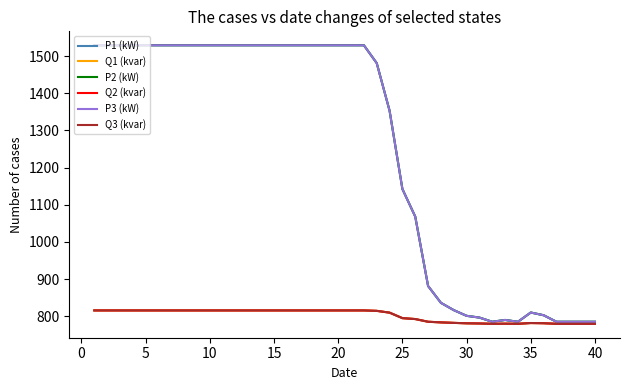

Which series has the widest spread of values?

P1 (kW)